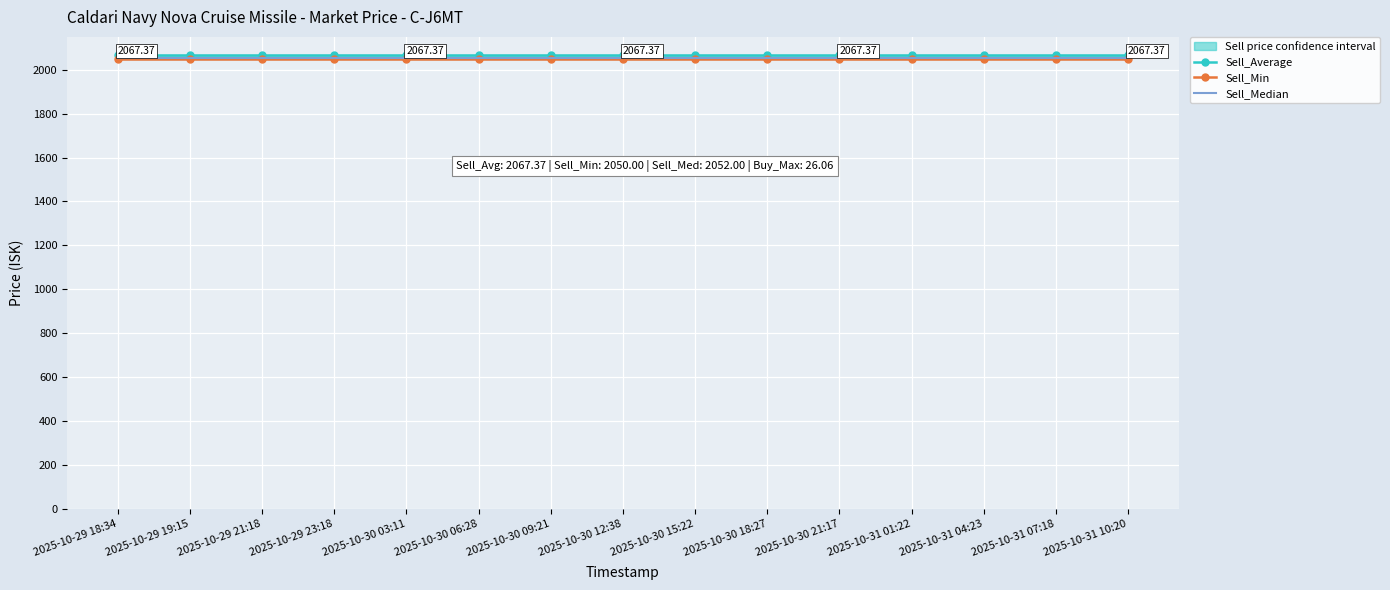

How many data points does each series have?

15